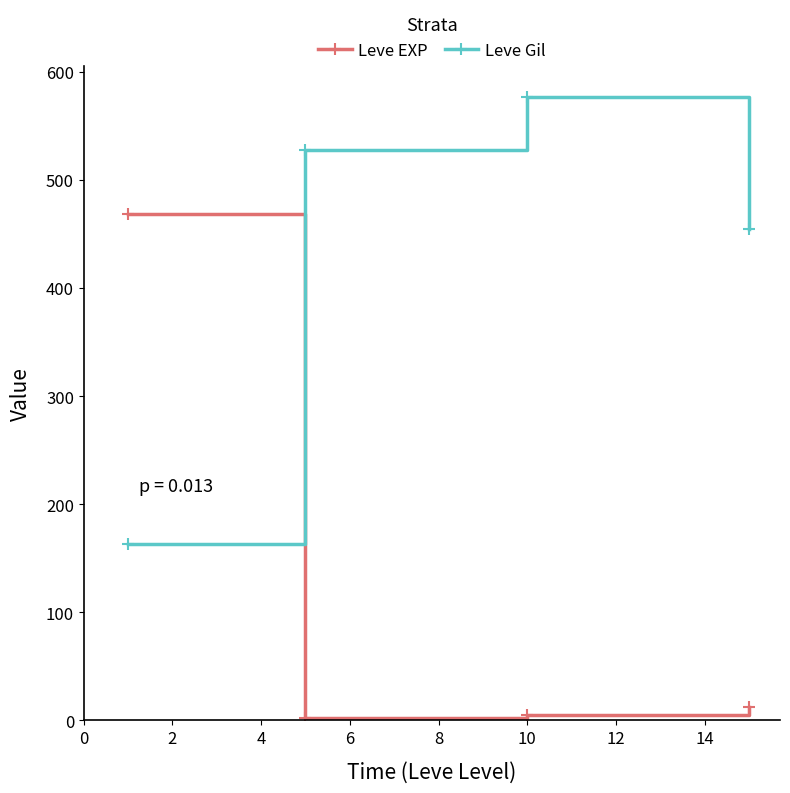

Which series has the largest range (max minus min)?

Leve EXP